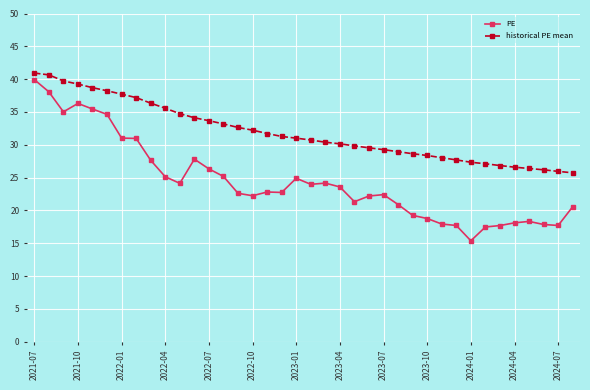

What is the value of the historical PE mean point at the 33rd from the left?

26.8